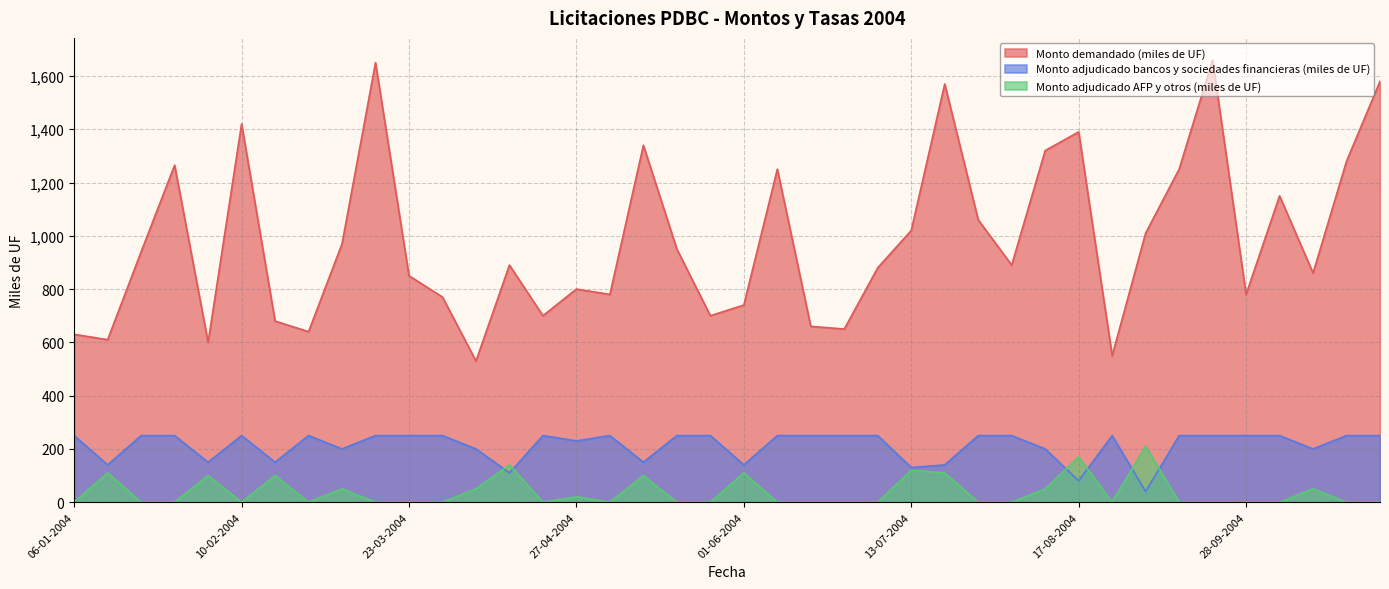

The Monto adjudicado bancos y sociedades financieras (miles de UF) series shows 271 at 06-04-2004. True or false?

False